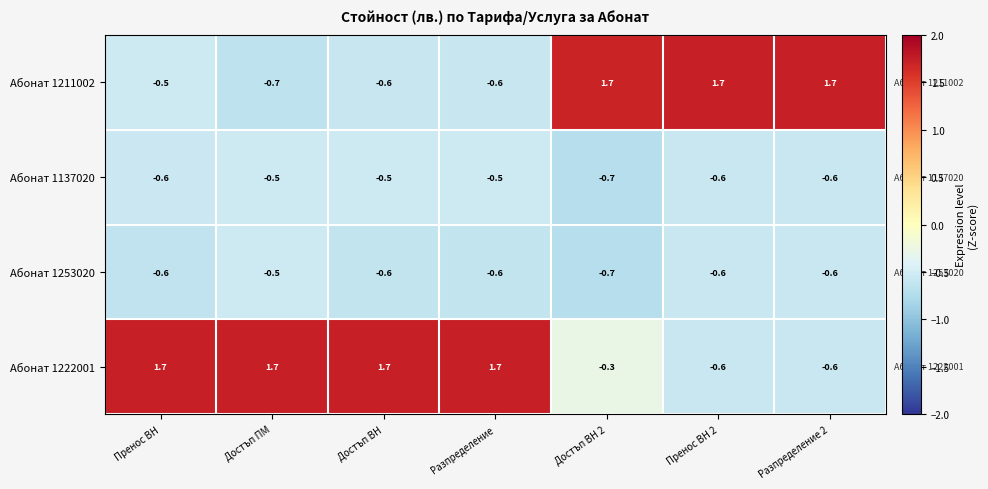

How many series are shown in this chart?

4